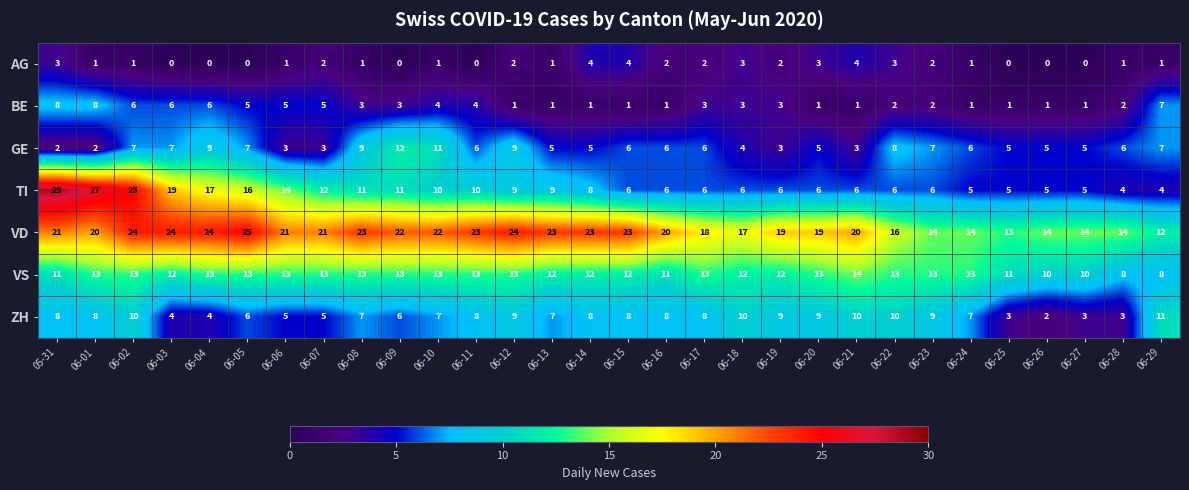

Where does the BE series first go above 3?

05-31